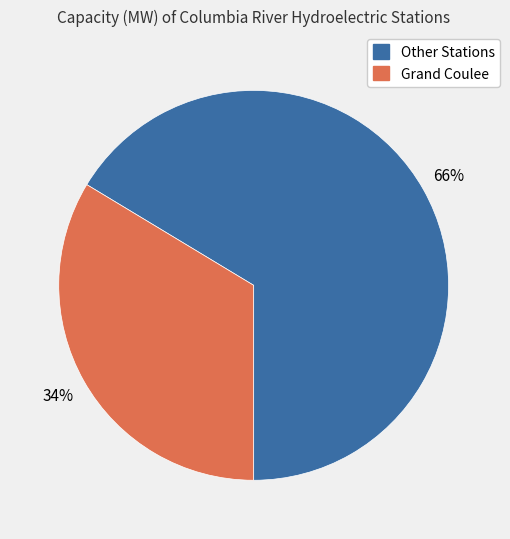

Is there any slice that represents more than half of the pie?

Yes